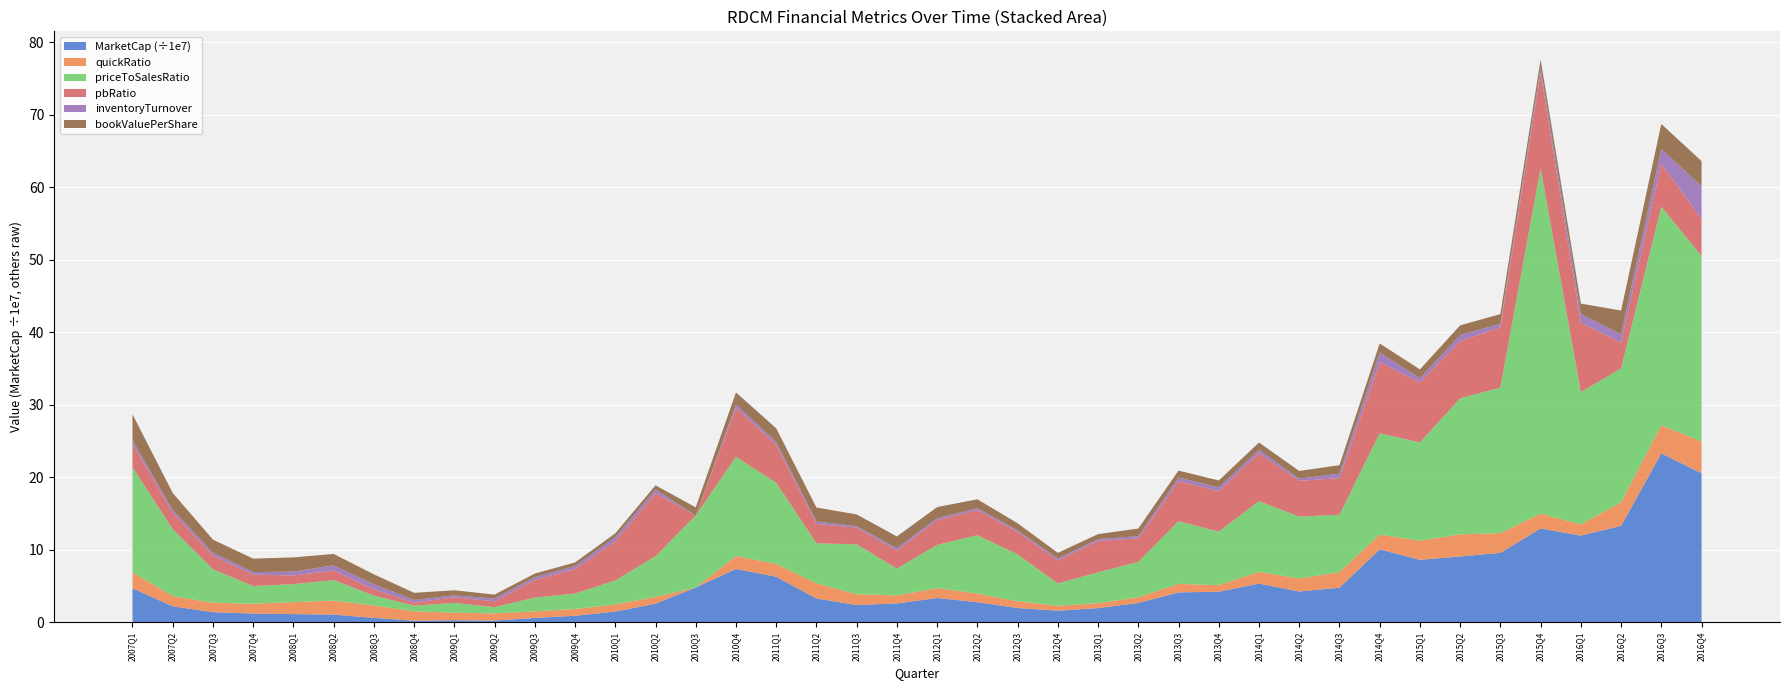

Reading left to right, transcribe all the data shown in this chart.

MarketCap: 2007Q1=46881769.0	2007Q2=21913250.5	2007Q3=13905289.4	2007Q4=11942800.0	2008Q1=11204074.0	2008Q2=10541361.6	2008Q3=5989936.1	2008Q4=2032000.0	2009Q1=2743970.0	2009Q2=2235827.4	2009Q3=5945089.0	2009Q4=8923200.0	2010Q1=14702034.0	2010Q2=25560943.8	2010Q3=47851608.1	2010Q4=73491680.0	2011Q1=62737036.2	2011Q2=32734362.4	2011Q3=23710071.0	2011Q4=25915484.2	2012Q1=33410067.6	2012Q2=27581265.9	2012Q3=19609413.6	2012Q4=15867103.8	2013Q1=19490445.3	2013Q2=26488793.9	2013Q3=41179959.2	2013Q4=42065193.7	2014Q1=53334860.9	2014Q2=42384657.0	2014Q3=47632281.2	2014Q4=100557700.0	2015Q1=86084626.0	2015Q2=90791723.9	2015Q3=95706375.6	2015Q4=129368733.7	2016Q1=119512207.8	2016Q2=132927723.2	2016Q3=232994344.1	2016Q4=205555450.2
quickRatio: 2007Q1=2.2	2007Q2=1.4	2007Q3=1.3	2007Q4=1.4	2008Q1=1.7	2008Q2=1.9	2008Q3=1.7	2008Q4=1.3	2009Q1=1.0	2009Q2=1.0	2009Q3=0.9	2009Q4=0.9	2010Q1=1.0	2010Q2=0.9	2010Q3=0.0	2010Q4=1.8	2011Q1=1.8	2011Q2=2.1	2011Q3=1.5	2011Q4=1.1	2012Q1=1.4	2012Q2=1.2	2012Q3=0.9	2012Q4=0.7	2013Q1=0.7	2013Q2=0.8	2013Q3=1.2	2013Q4=0.9	2014Q1=1.6	2014Q2=1.8	2014Q3=2.1	2014Q4=2.0	2015Q1=2.6	2015Q2=3.0	2015Q3=2.7	2015Q4=2.1	2016Q1=1.5	2016Q2=3.3	2016Q3=3.9	2016Q4=4.4
priceToSalesRatio: 2007Q1=14.5	2007Q2=9.2	2007Q3=4.6	2007Q4=2.4	2008Q1=2.5	2008Q2=2.8	2008Q3=1.4	2008Q4=0.8	2009Q1=1.4	2009Q2=0.9	2009Q3=1.9	2009Q4=2.1	2010Q1=3.3	2010Q2=5.6	2010Q3=9.9	2010Q4=13.7	2011Q1=11.2	2011Q2=5.5	2011Q3=6.9	2011Q4=3.7	2012Q1=6.0	2012Q2=8.1	2012Q3=6.5	2012Q4=3.1	2013Q1=4.3	2013Q2=4.9	2013Q3=8.7	2013Q4=7.4	2014Q1=9.7	2014Q2=8.5	2014Q3=7.9	2014Q4=14.0	2015Q1=13.5	2015Q2=18.8	2015Q3=20.1	2015Q4=47.6	2016Q1=18.3	2016Q2=18.5	2016Q3=30.2	2016Q4=25.6
pbRatio: 2007Q1=3.2	2007Q2=2.3	2007Q3=1.9	2007Q4=1.6	2008Q1=1.2	2008Q2=1.3	2008Q3=0.9	2008Q4=0.4	2009Q1=0.8	2009Q2=0.8	2009Q3=2.4	2009Q4=3.4	2010Q1=5.4	2010Q2=8.7	2010Q3=0.0	2010Q4=6.7	2011Q1=5.3	2011Q2=2.7	2011Q3=2.3	2011Q4=2.5	2012Q1=3.4	2012Q2=3.5	2012Q3=3.1	2012Q4=3.2	2013Q1=4.3	2013Q2=3.3	2013Q3=5.5	2013Q4=5.6	2014Q1=6.6	2014Q2=4.9	2014Q3=5.0	2014Q4=9.8	2015Q1=8.3	2015Q2=7.9	2015Q3=8.3	2015Q4=13.1	2016Q1=9.6	2016Q2=3.6	2016Q3=5.9	2016Q4=5.1
inventoryTurnover: 2007Q1=0.5	2007Q2=0.4	2007Q3=0.4	2007Q4=0.3	2008Q1=0.5	2008Q2=0.7	2008Q3=0.7	2008Q4=0.4	2009Q1=0.3	2009Q2=0.4	2009Q3=0.4	2009Q4=0.4	2010Q1=0.6	2010Q2=0.5	2010Q3=0.0	2010Q4=0.5	2011Q1=0.4	2011Q2=0.3	2011Q3=0.2	2011Q4=0.3	2012Q1=0.3	2012Q2=0.2	2012Q3=0.2	2012Q4=0.3	2013Q1=0.2	2013Q2=0.3	2013Q3=0.5	2013Q4=0.5	2014Q1=0.5	2014Q2=0.3	2014Q3=0.6	2014Q4=1.3	2015Q1=0.6	2015Q2=0.8	2015Q3=0.5	2015Q4=0.7	2016Q1=1.2	2016Q2=1.2	2016Q3=2.0	2016Q4=4.5
bookValuePerShare: 2007Q1=3.6	2007Q2=2.3	2007Q3=1.8	2007Q4=1.9	2008Q1=2.0	2008Q2=1.6	2008Q3=1.4	2008Q4=1.0	2009Q1=0.7	2009Q2=0.5	2009Q3=0.5	2009Q4=0.5	2010Q1=0.5	2010Q2=0.6	2010Q3=1.1	2010Q4=1.7	2011Q1=1.9	2011Q2=1.9	2011Q3=1.6	2011Q4=1.6	2012Q1=1.5	2012Q2=1.2	2012Q3=1.0	2012Q4=0.8	2013Q1=0.7	2013Q2=1.0	2013Q3=1.0	2013Q4=0.9	2014Q1=1.0	2014Q2=1.1	2014Q3=1.2	2014Q4=1.2	2015Q1=1.2	2015Q2=1.3	2015Q3=1.3	2015Q4=1.1	2016Q1=1.4	2016Q2=3.3	2016Q3=3.4	2016Q4=3.5